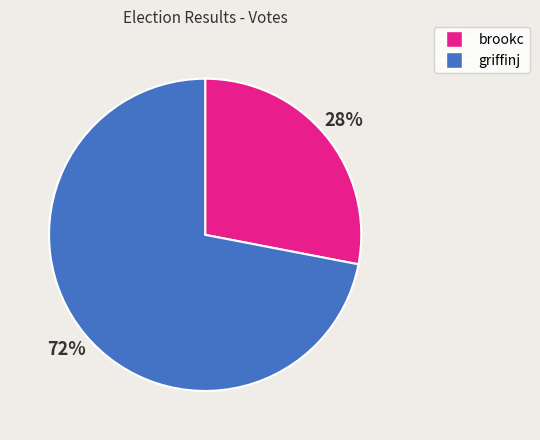

Which slice is the largest?

griffinj